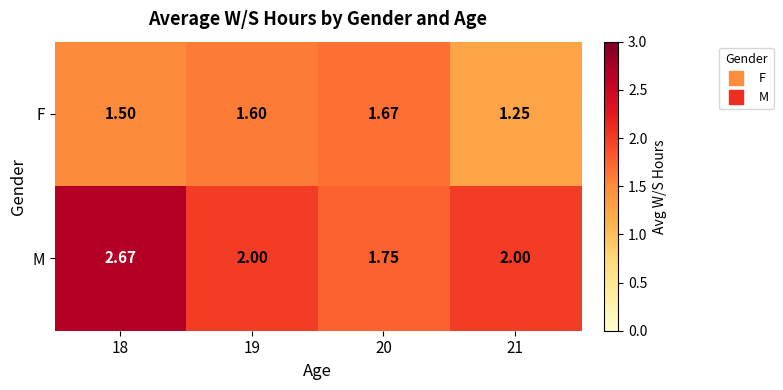

Is the value of F at 21 greater than the value of M at 19?

No